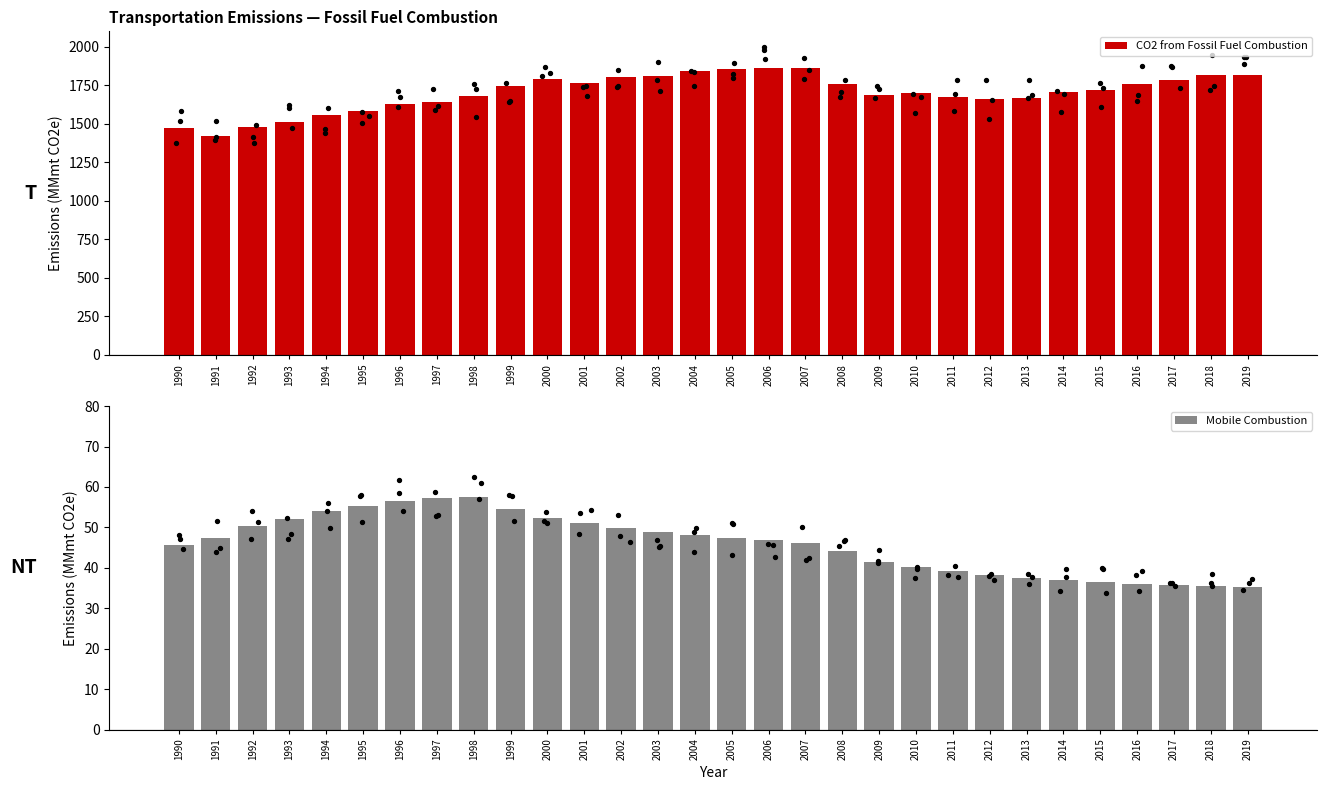

What are all the series names shown in the legend?

CO2 from Fossil Fuel Combustion, Mobile Combustion